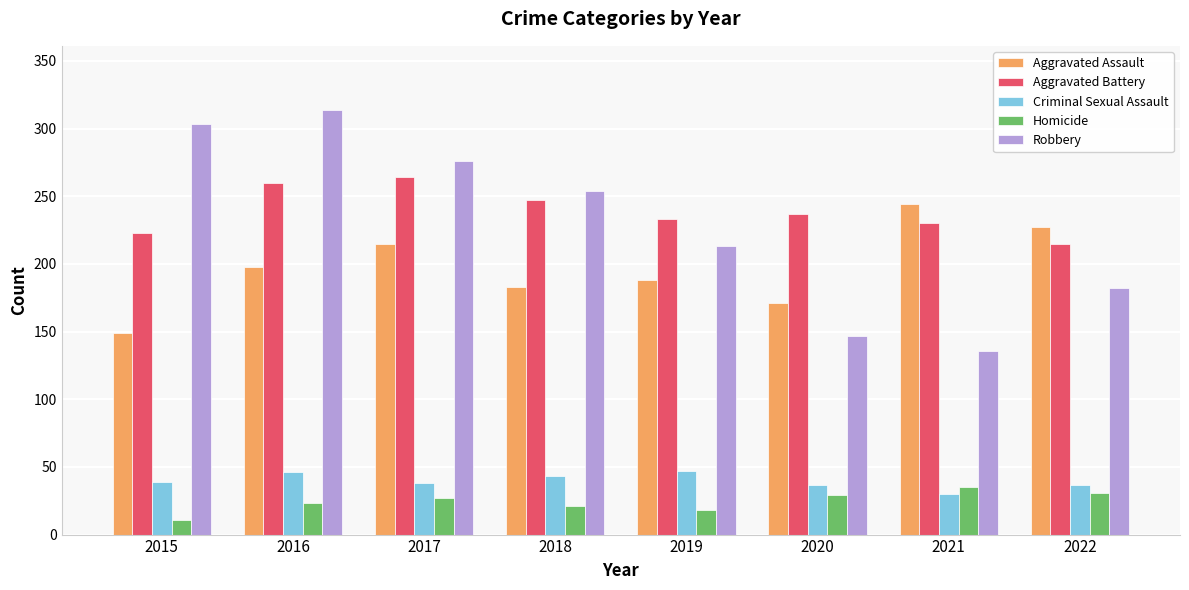

Rank the series at 2016 from lowest to highest value.

Homicide, Criminal Sexual Assault, Aggravated Assault, Aggravated Battery, Robbery